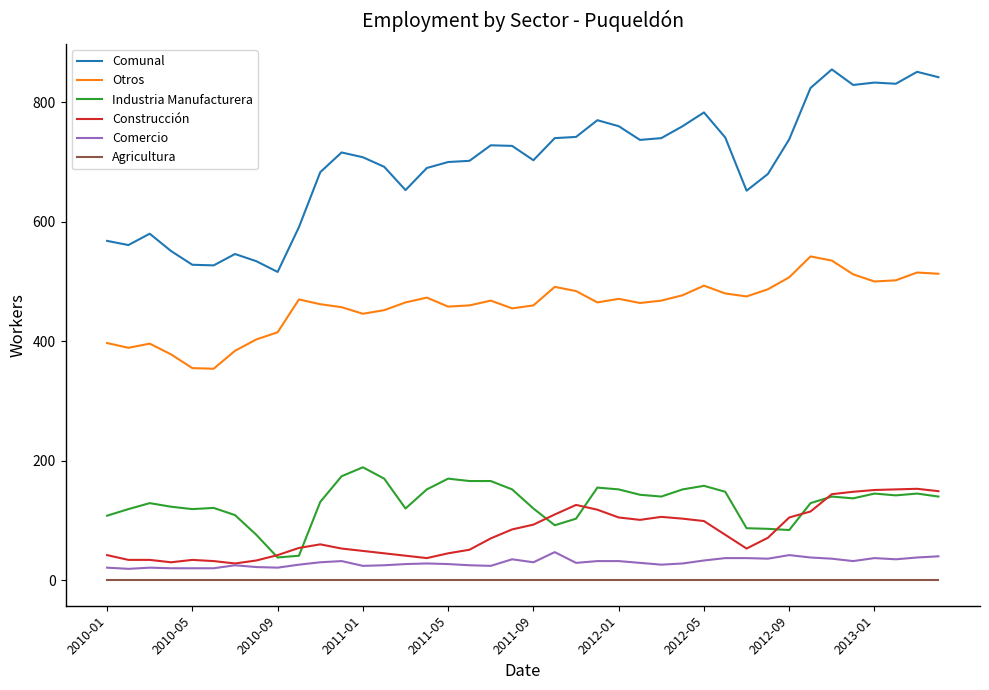

Which series has the widest spread of values?

Comunal